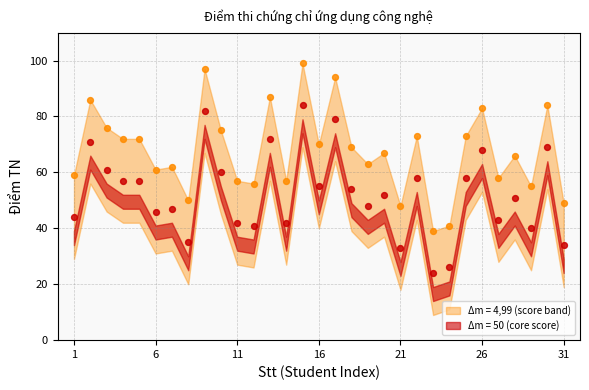

What is the change in value from 13 to 22?

-14